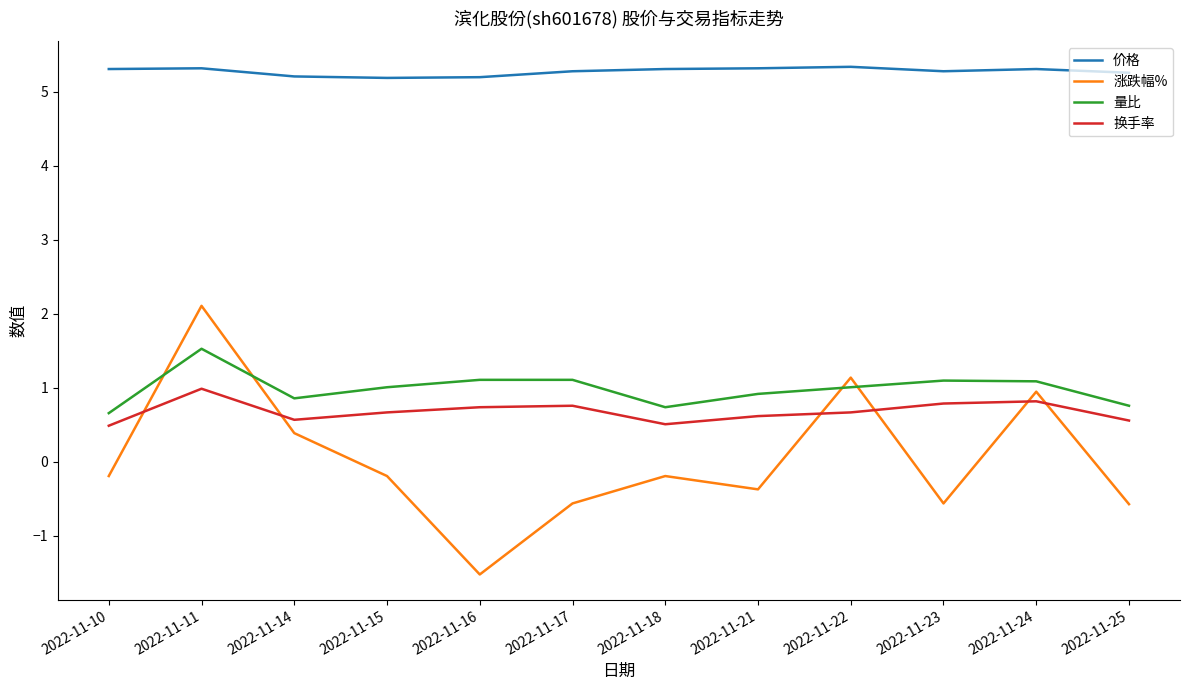

The value of 量比 at 2022-11-21 is 0.9. True or false?

True